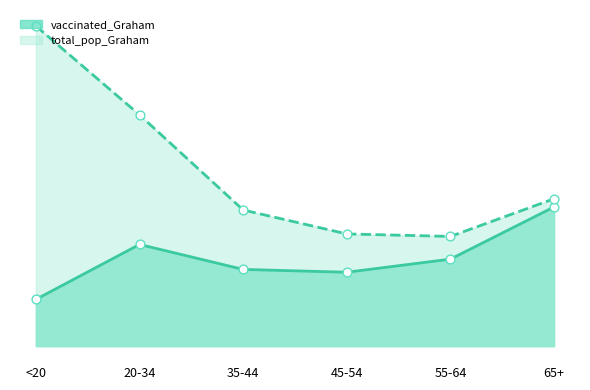

Which series reaches the minimum Y coordinate?

vaccinated_Graham